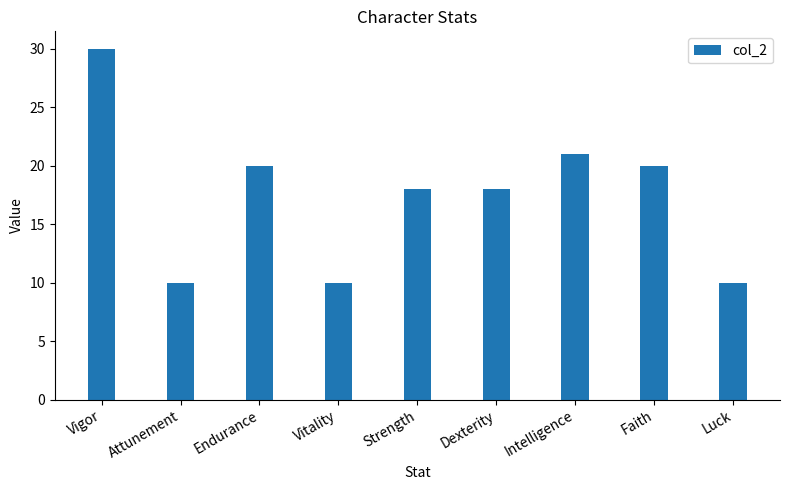

What is the change in value from Attunement to Endurance?

+10